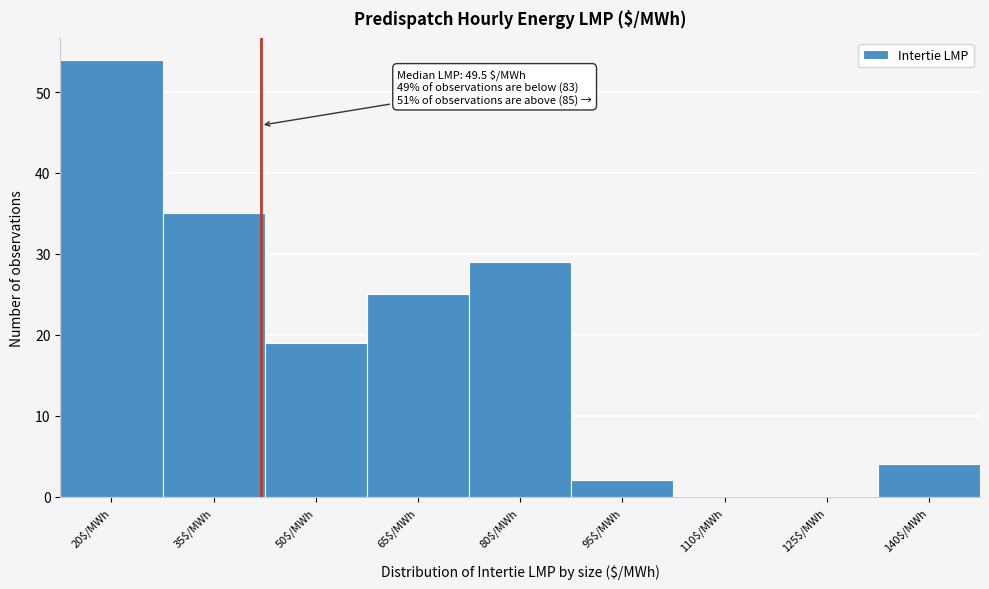

The value at 125$/MWh is 0. True or false?

True